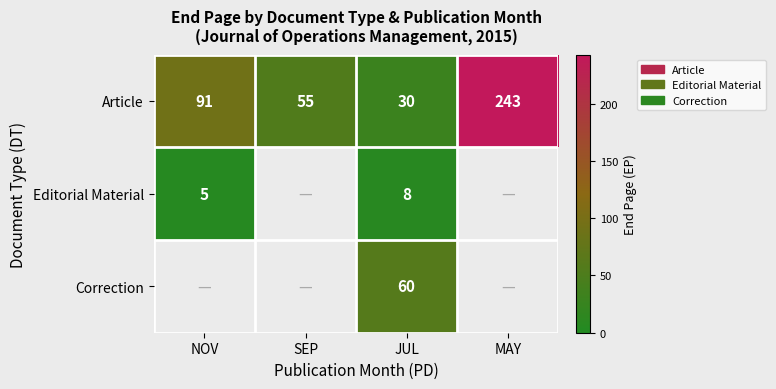

At how many categories does at least one series exceed 110?

1